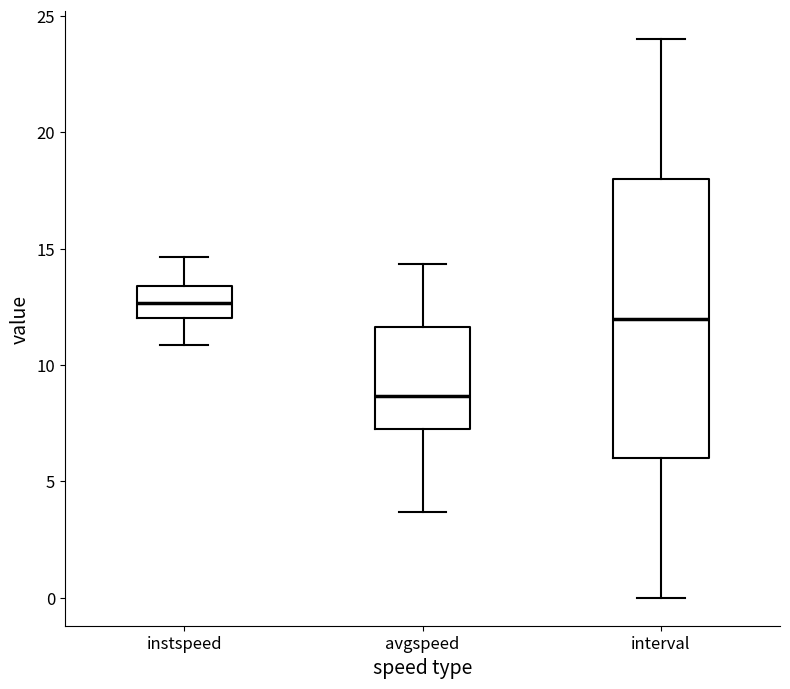

Which box is the tallest, from its lower edge to its upper edge?

interval